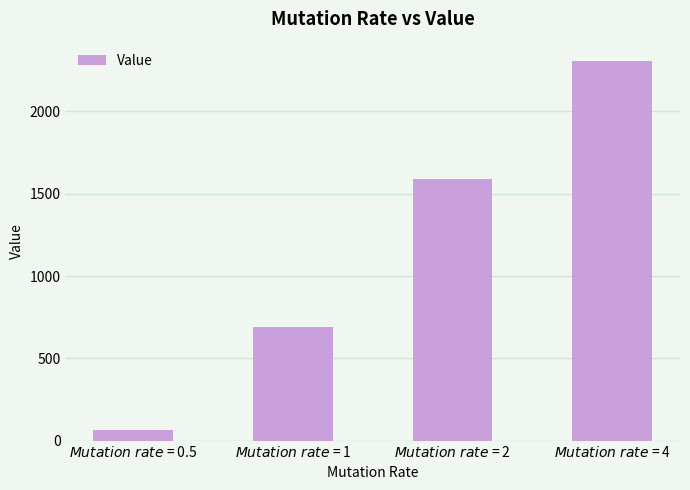

What is the approximate value at $Mutation\ rate$ = 4?

2308.5